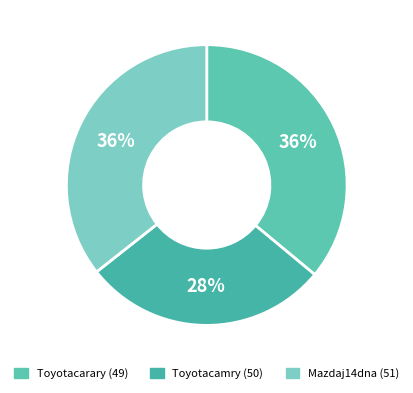

True or false: Mazdaj14dna (51) accounts for 27% of the total.

False